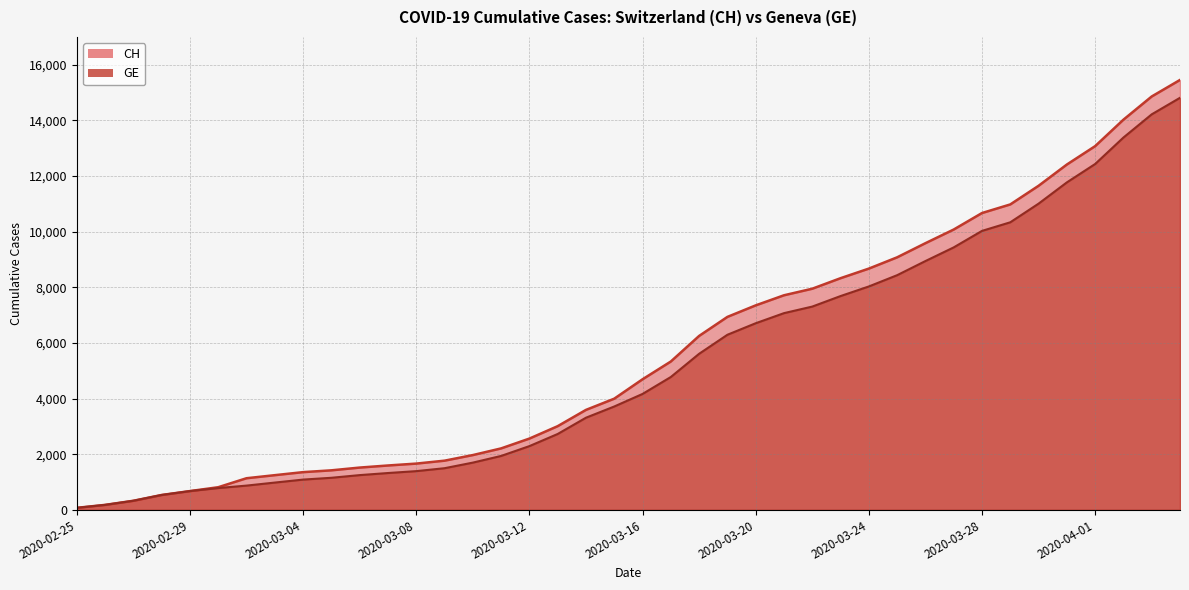

True or false: GE has a value of 980 at 2020-03-03.

True